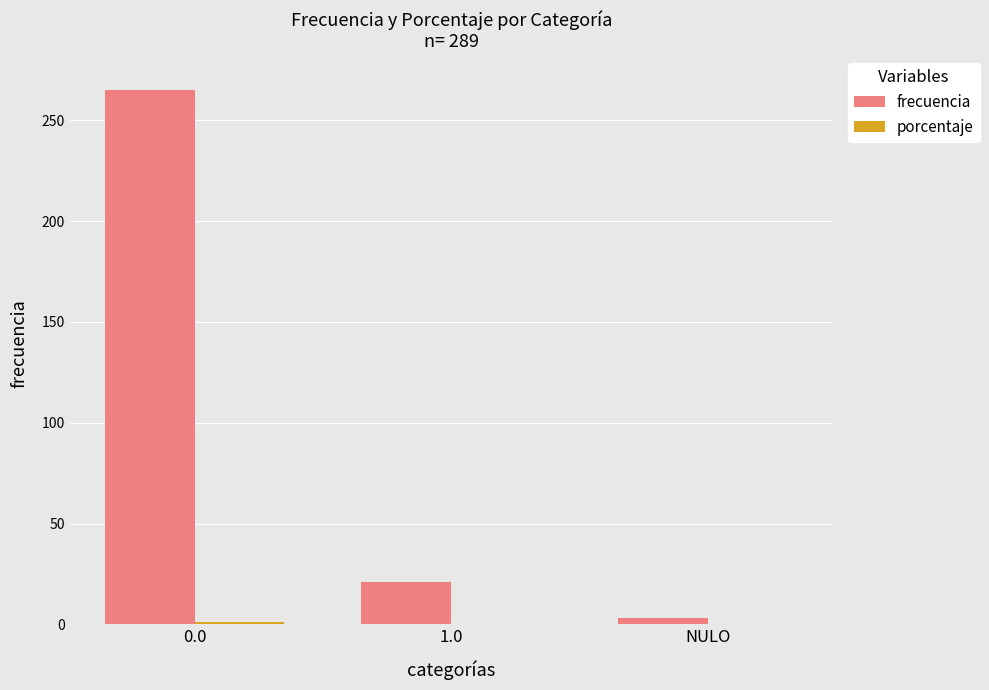

Count the number of categories in the chart.

3